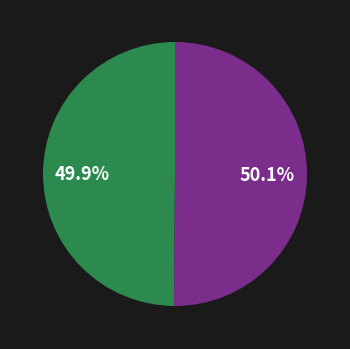

Is there a majority slice in this chart?

Yes